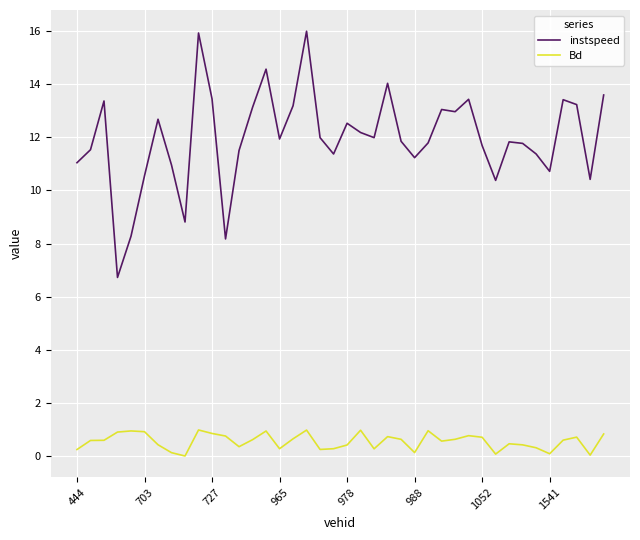

Which series has the largest range (max minus min)?

instspeed